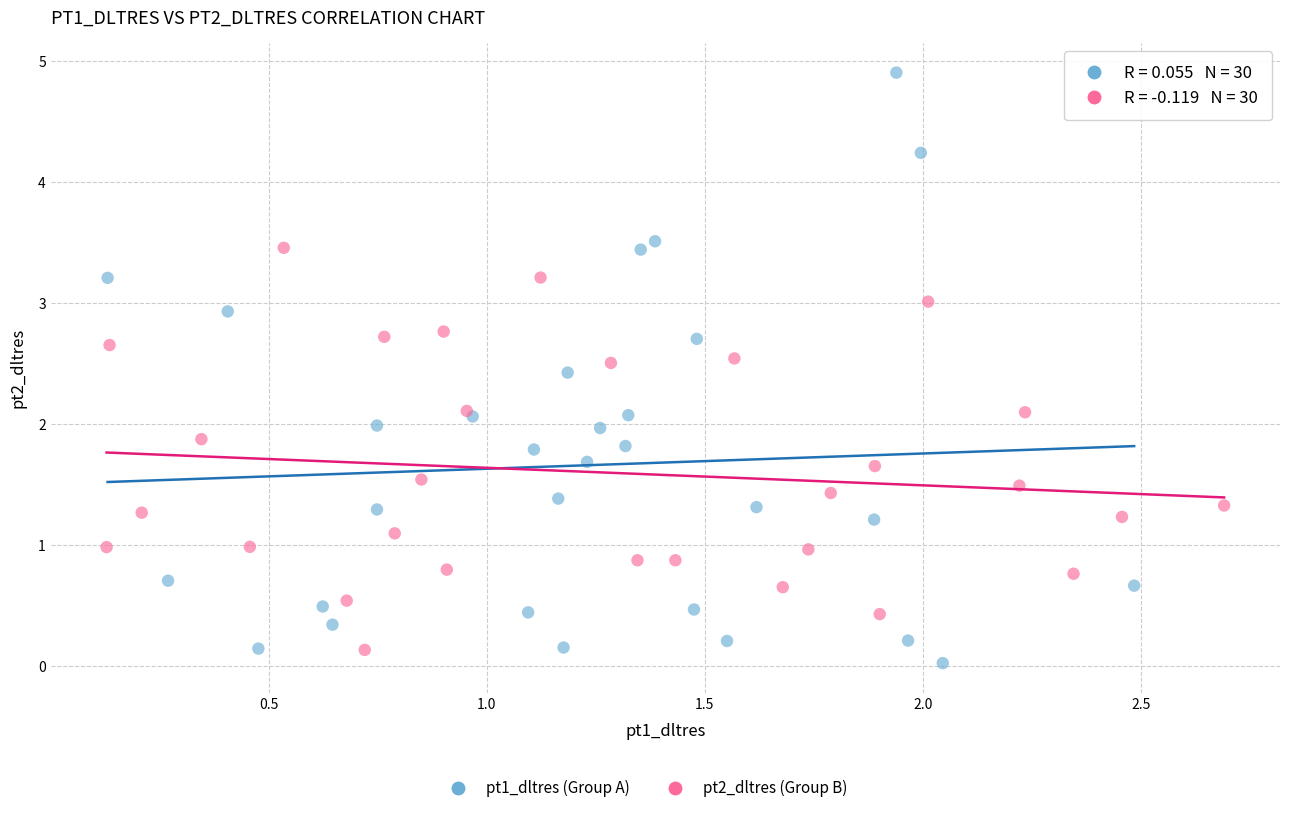

Which series has the widest spread of Y values?

pt1_dltres (Group A)